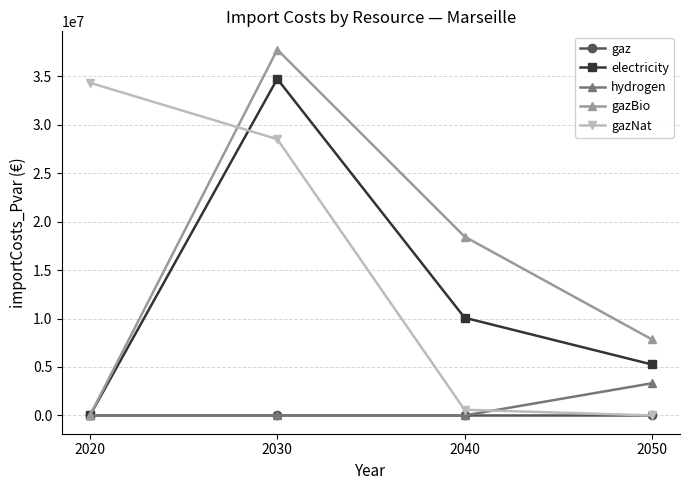

The value of hydrogen at 2050 is 5579171.7. True or false?

False